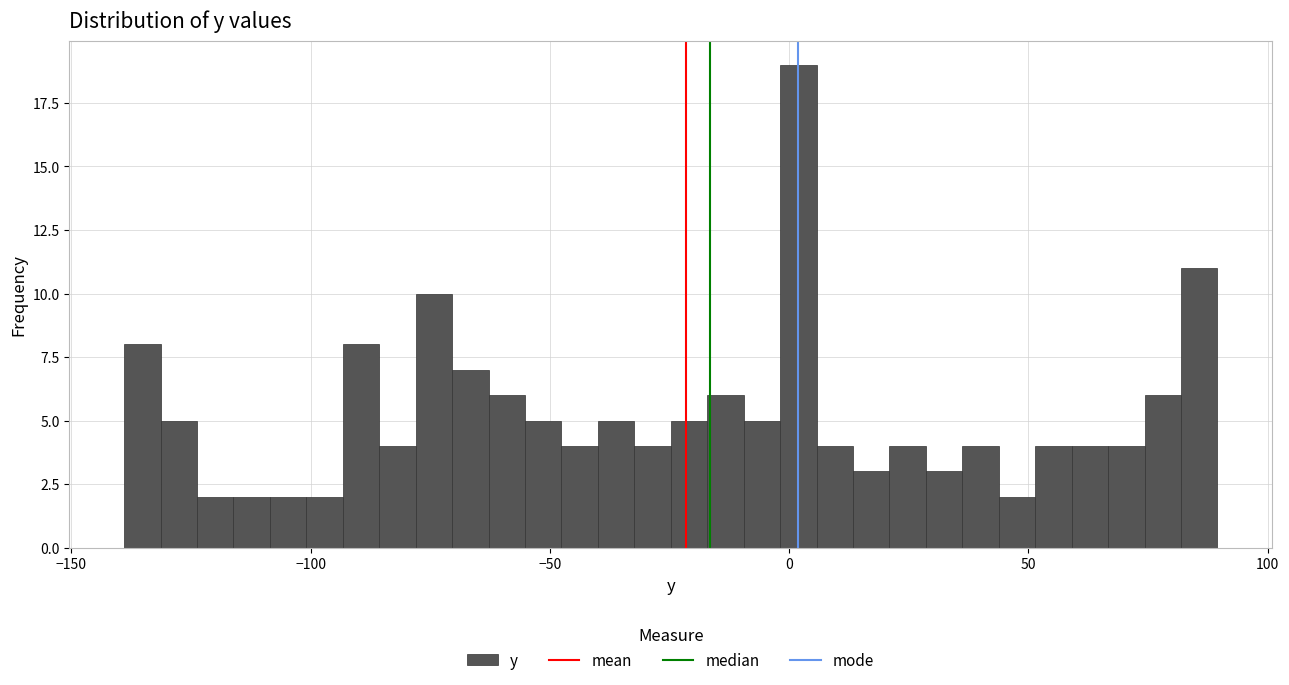

Around what value on the x-axis is the tallest bar? Give the approximate position of its centre, as read against the axis.

0